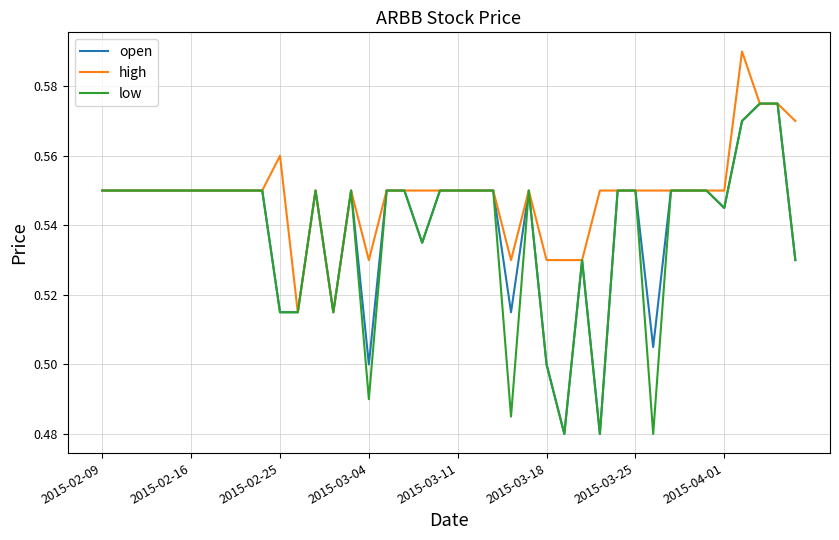

Which series has the largest total across all categories?

high